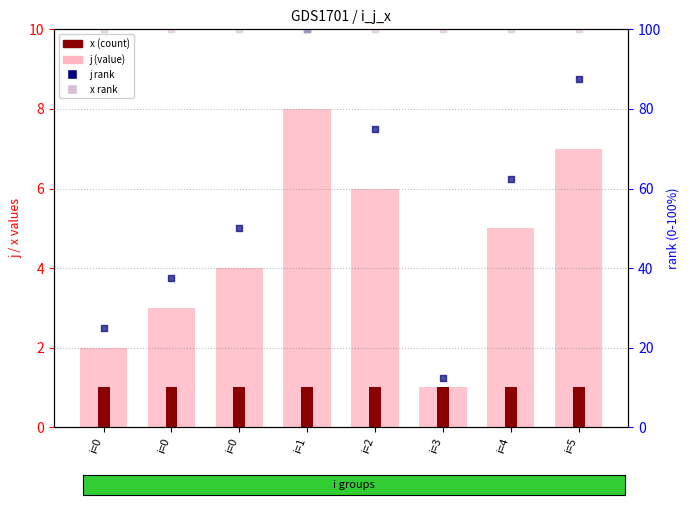

Which series has the largest Y range (max minus min)?

j rank (scaled 0-100%)